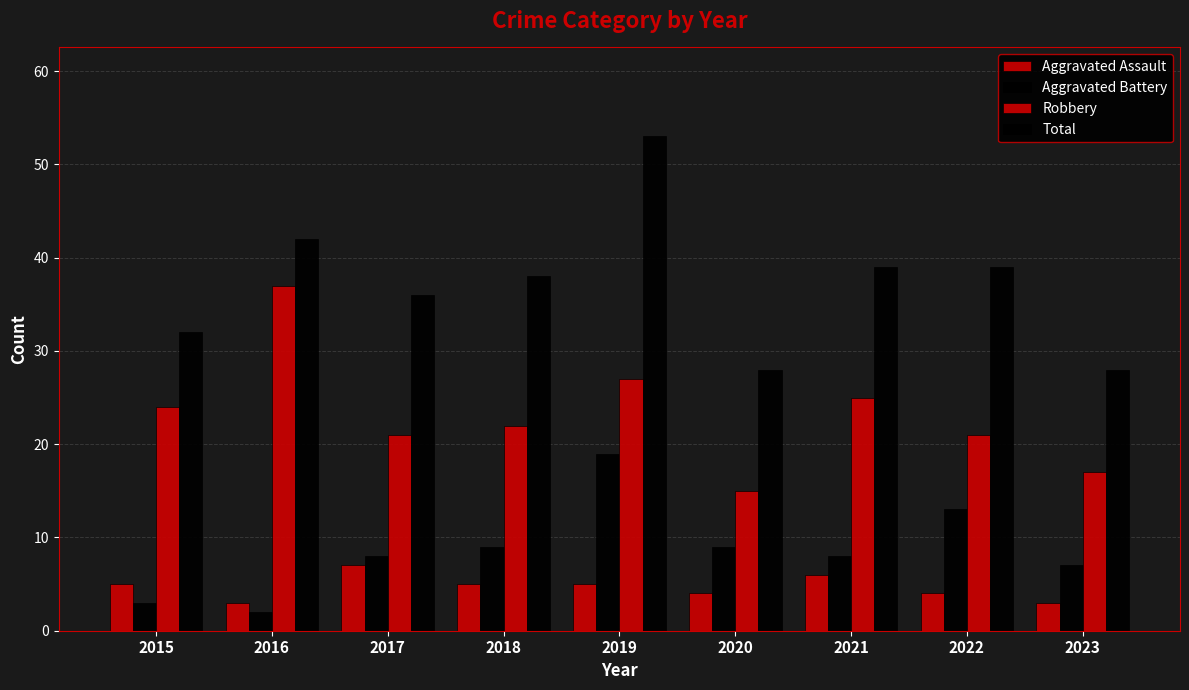

At which category is the sum across all series the highest?

2019